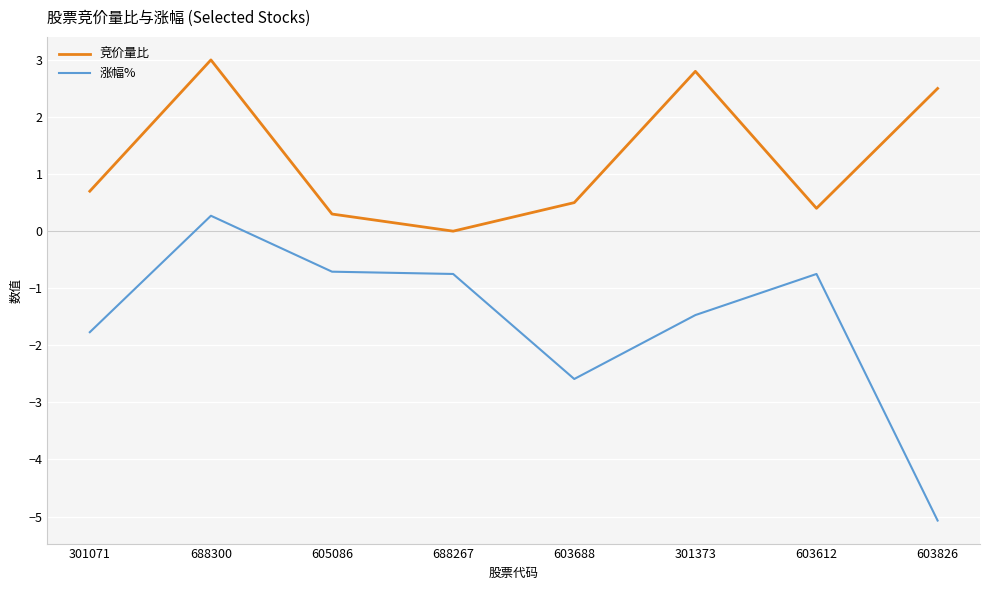

The 涨幅% series shows -2.1 at 301373. True or false?

False